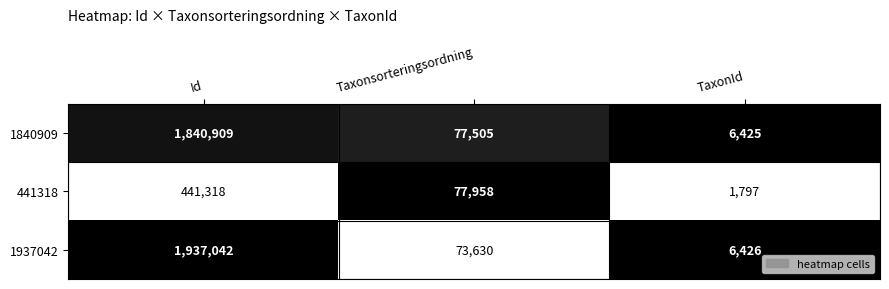

Reading left to right, list all the values displayed in this chart.

1840909: Id=1840909	Taxonsorteringsordning=77505	TaxonId=6425
441318: Id=441318	Taxonsorteringsordning=77958	TaxonId=1797
1937042: Id=1937042	Taxonsorteringsordning=73630	TaxonId=6426